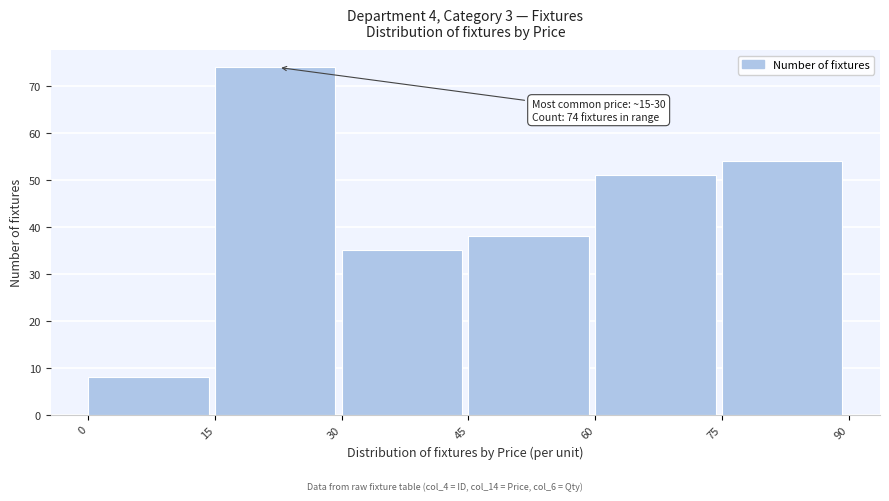

Over which range of the x-axis is the bar tallest?

15 to 30